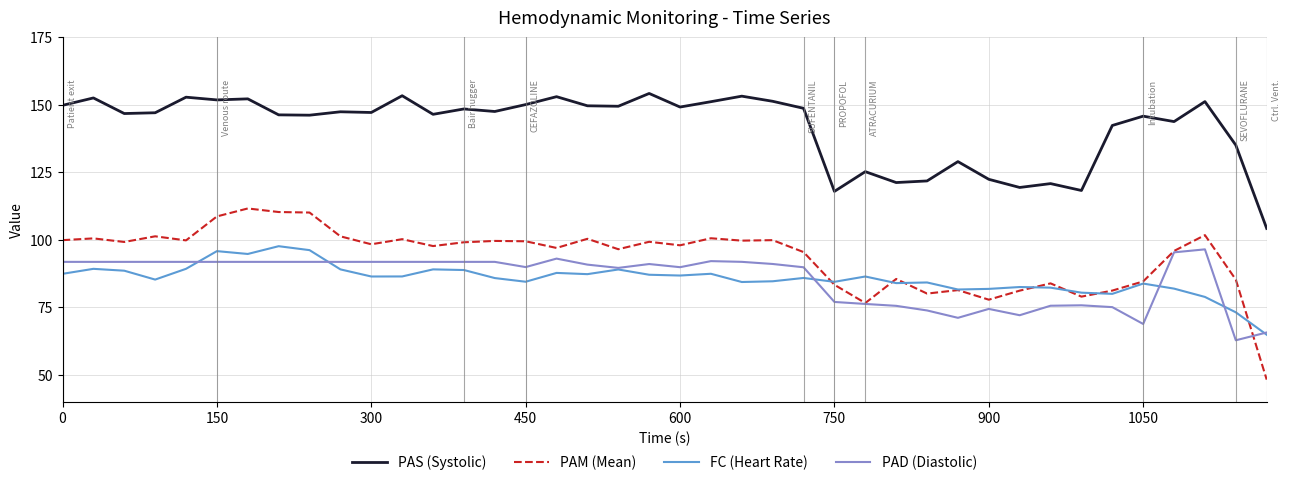

What is the difference between the maximum and minimum values in the PAD (Diastolic) series?

33.7